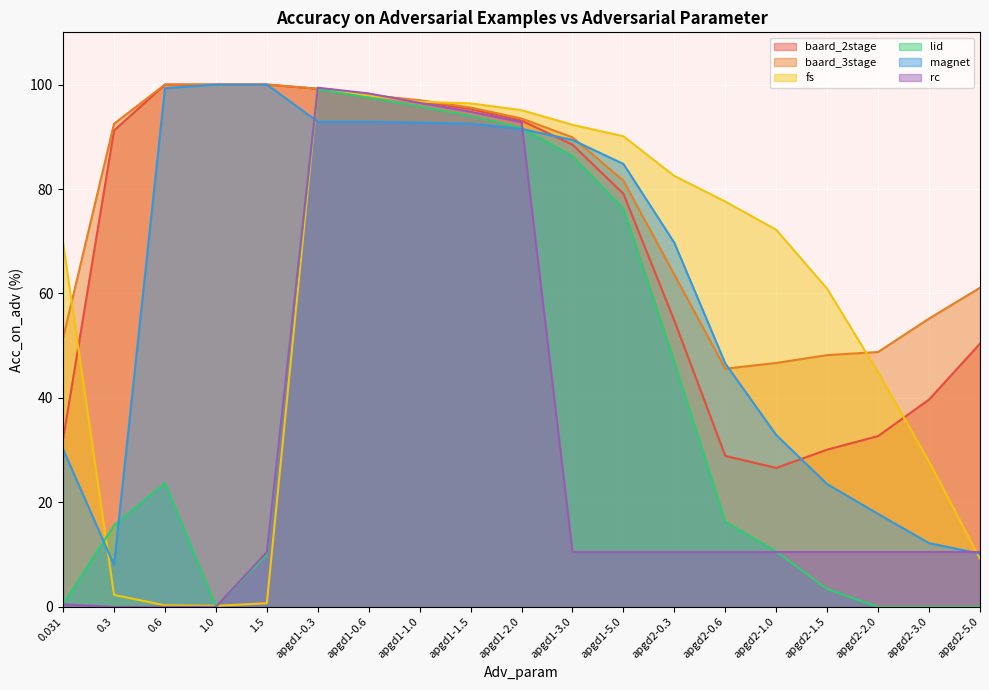

At which label does lid first exceed 16?

0.6